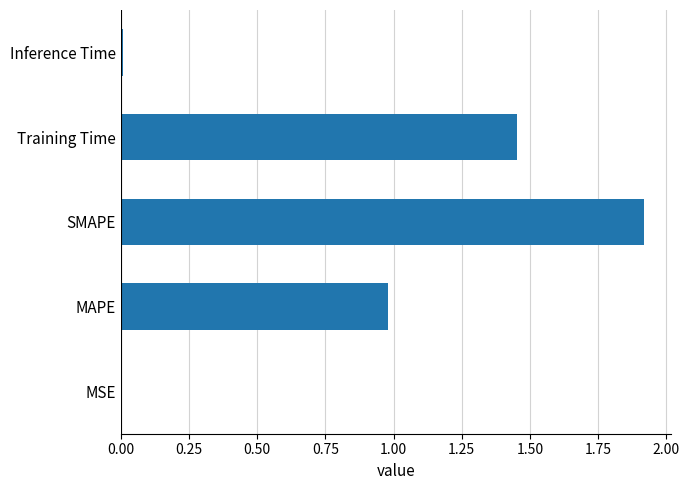

What is the maximum value shown in the chart?

1.9